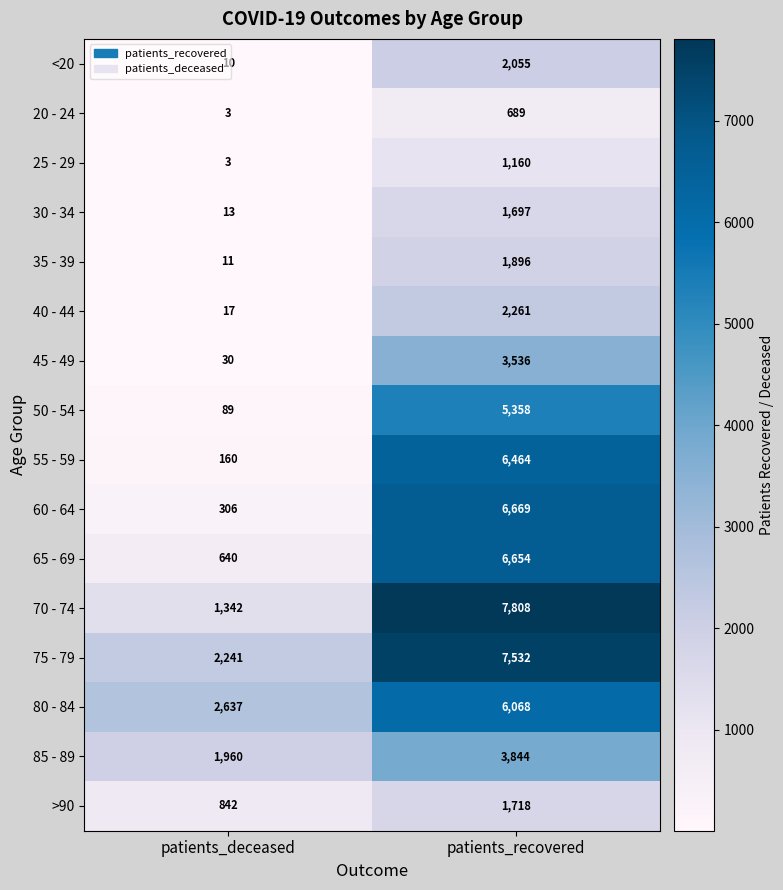

Which series changed the most between patients_deceased and patients_recovered?

70 - 74